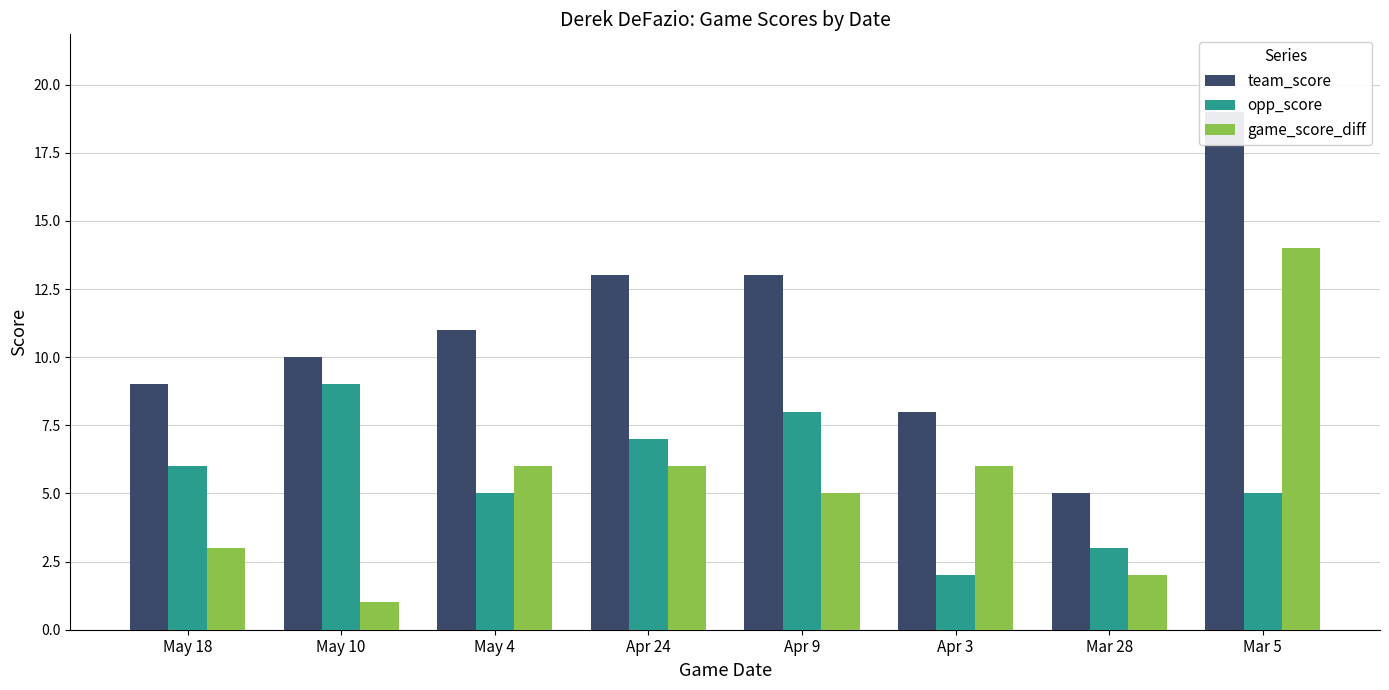

How many bars are there in total?

24